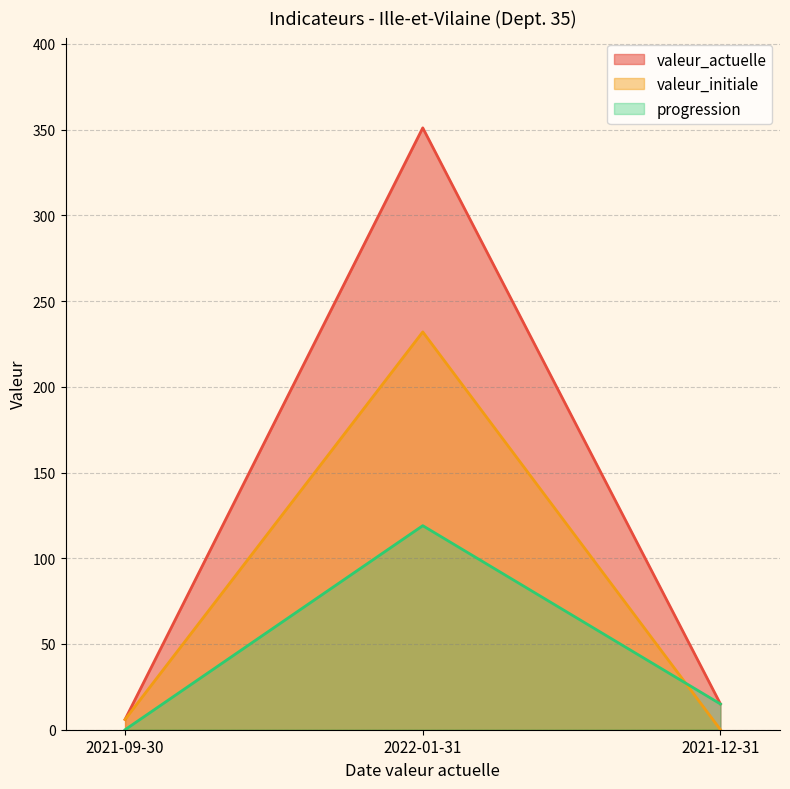

List the series in order of their peak value, highest first.

valeur_actuelle, valeur_initiale, progression